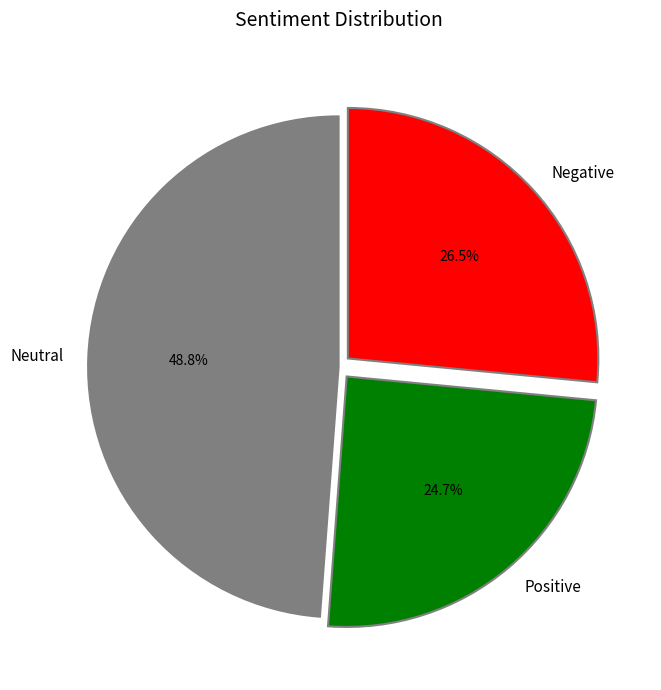

Approximately how many times larger is the value at Positive compared to Negative?

0.9